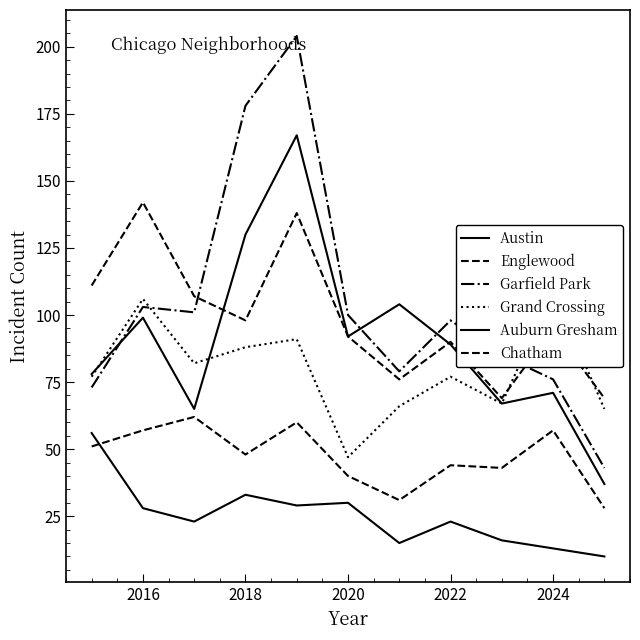

What is the smallest value displayed?

10